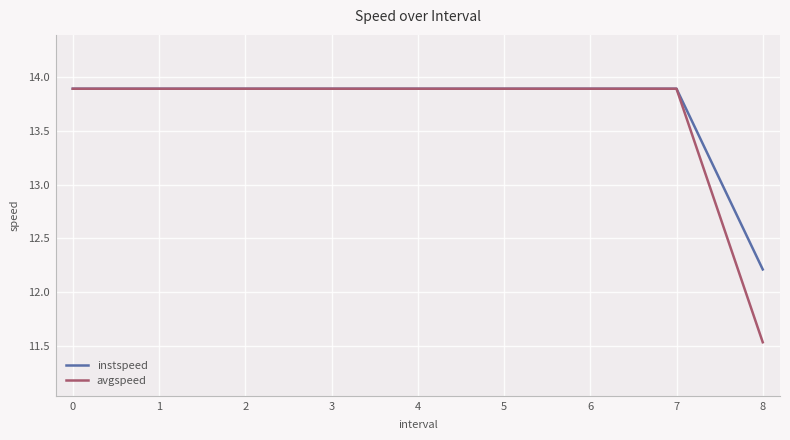

What is the sum of all instspeed values?

123.3